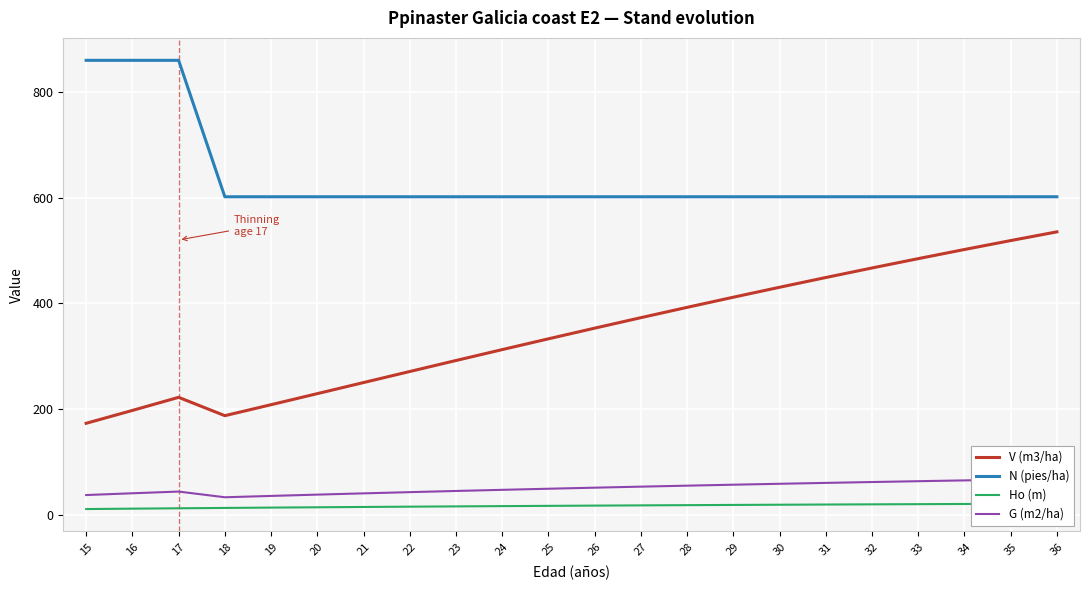

Is it true that V (m3/ha) equals 71.6 at 16?

False